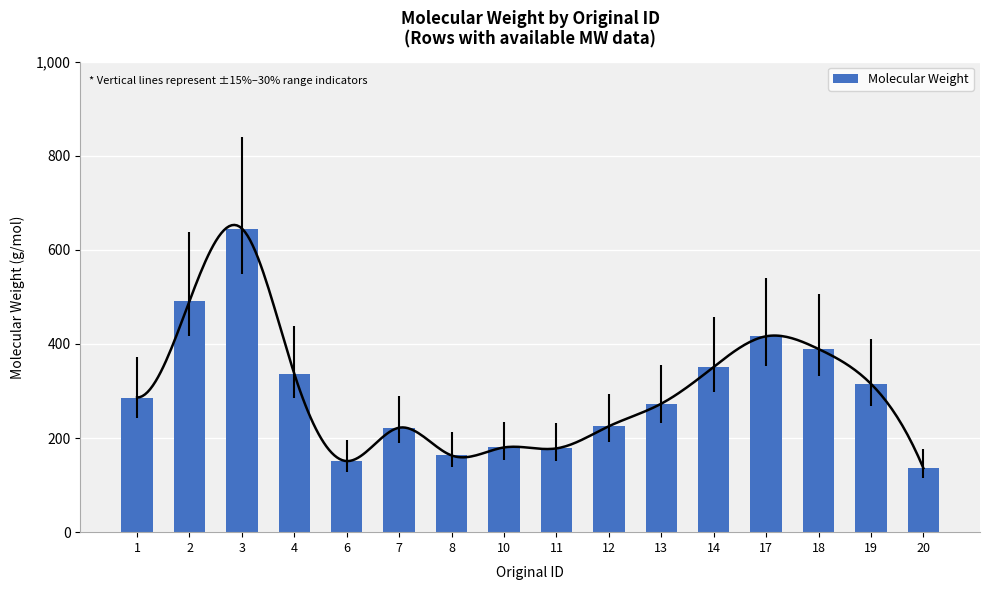

What is the value of the 15th bar from the left?

315.2